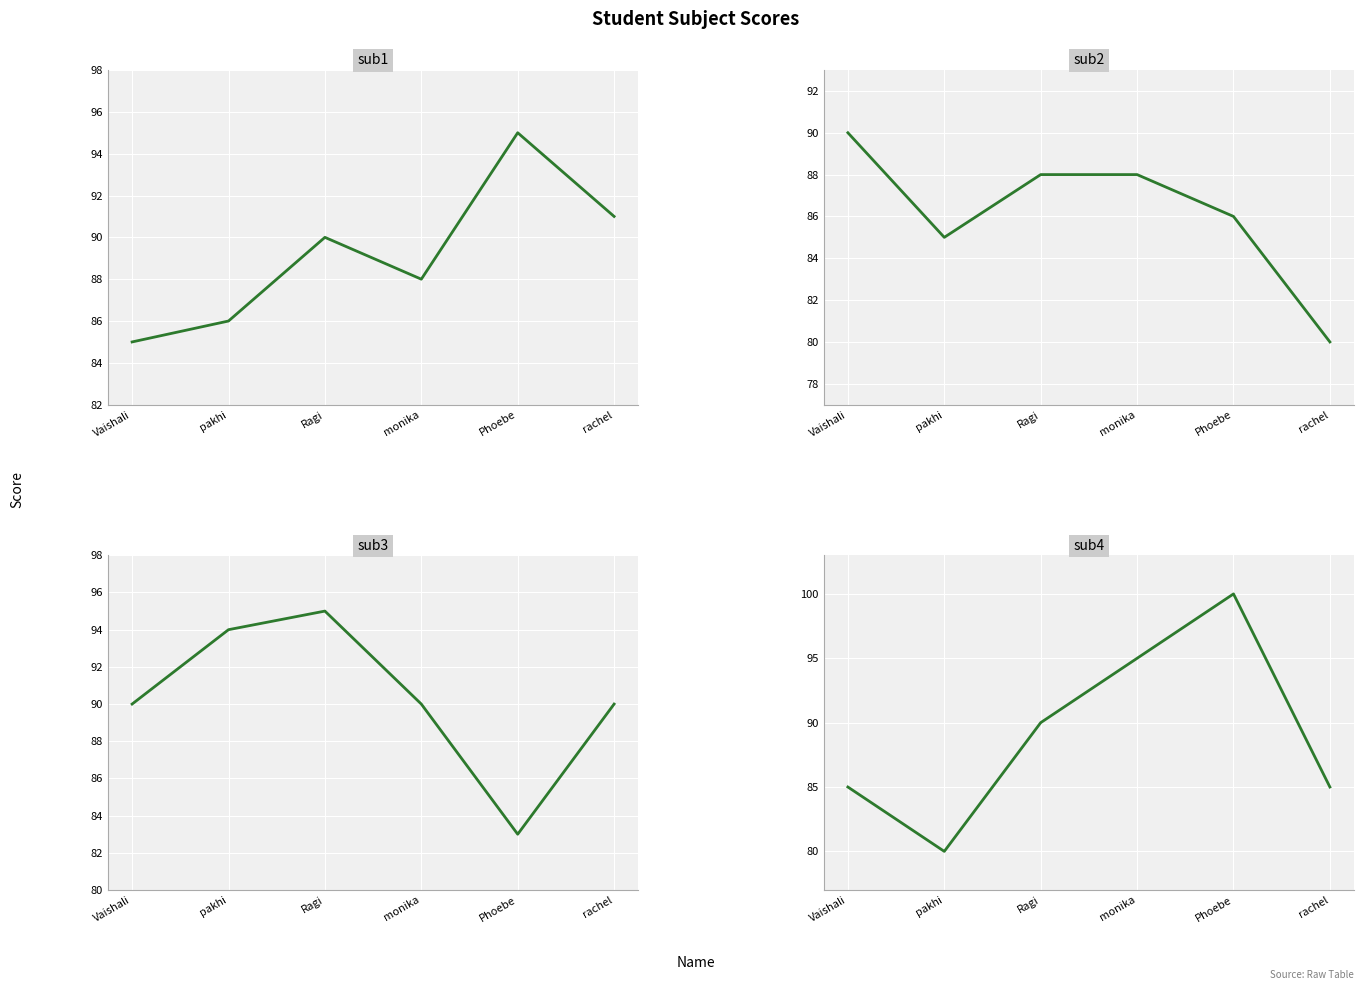

Is it true that sub4 equals 90 at Ragi?

True